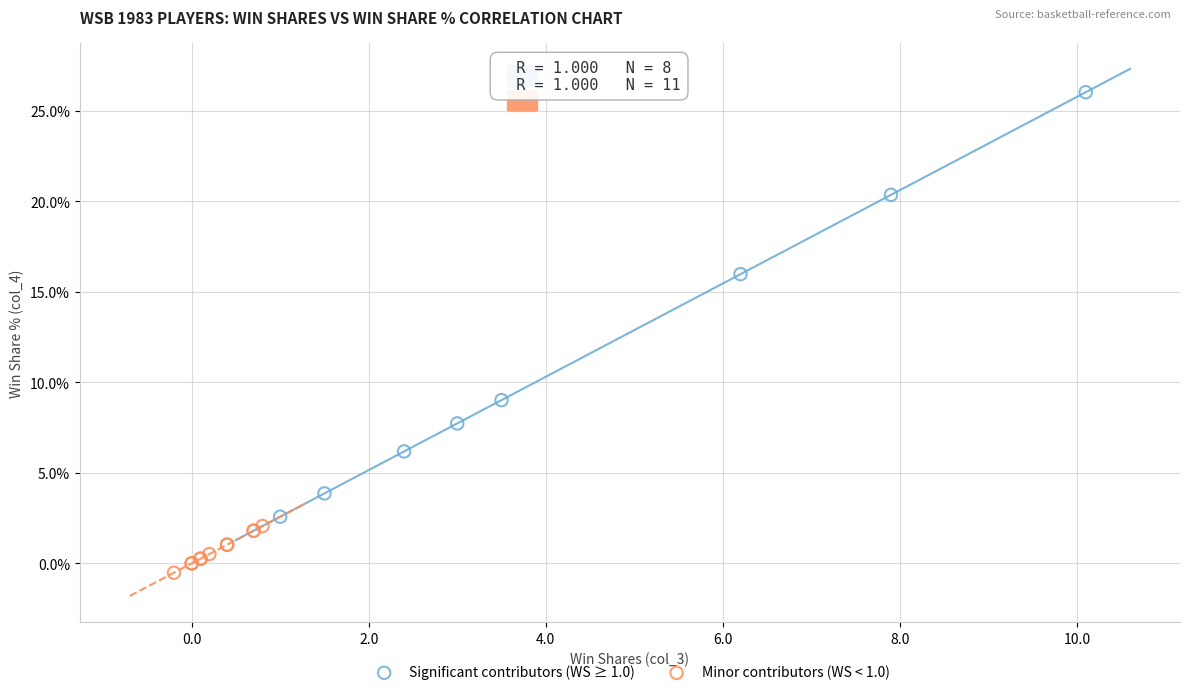

Which series reaches the minimum Y coordinate?

Minor contributors (WS < 1.0)